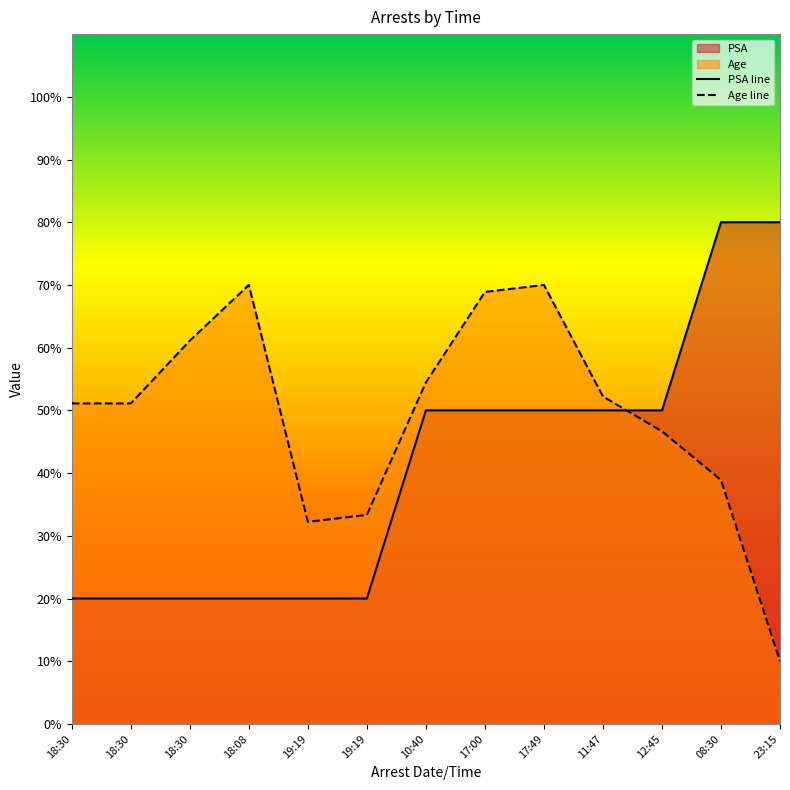

Where do Age line and PSA line first cross each other?

11:47 and 12:45